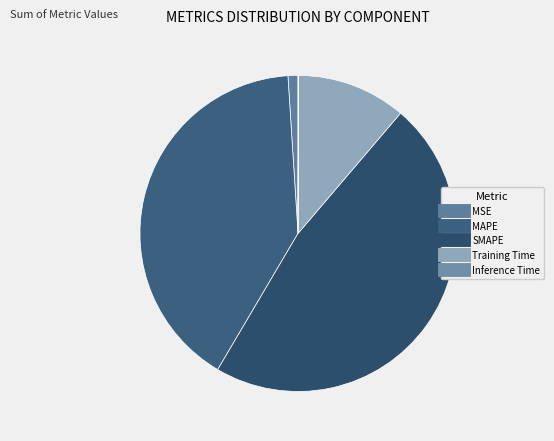

Count the number of slices in the pie.

5